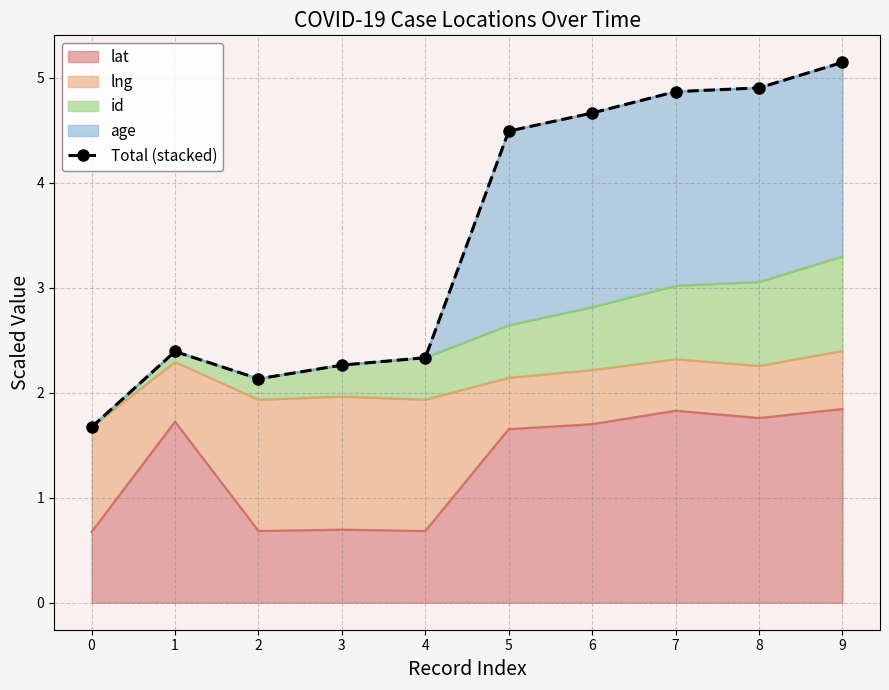

The lat series shows 0.7 at 0. True or false?

True